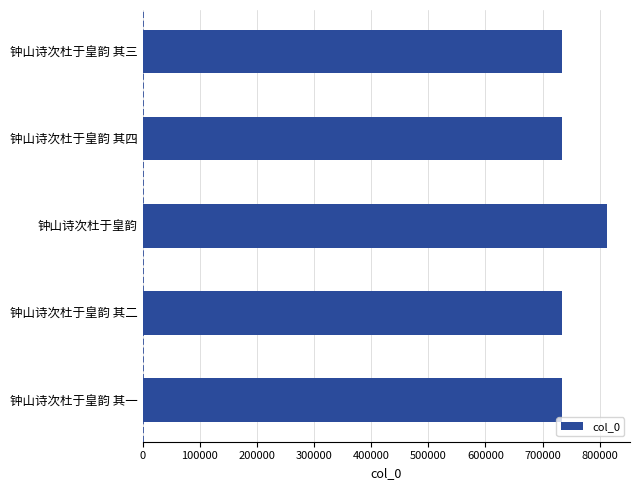

What is the minimum value shown in the chart?

733510